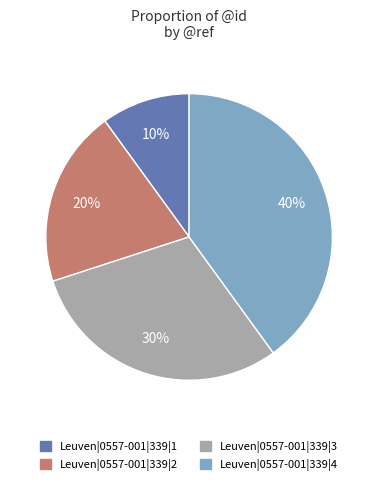

What is the smallest slice in the pie chart?

Leuven|0557-001|339|1